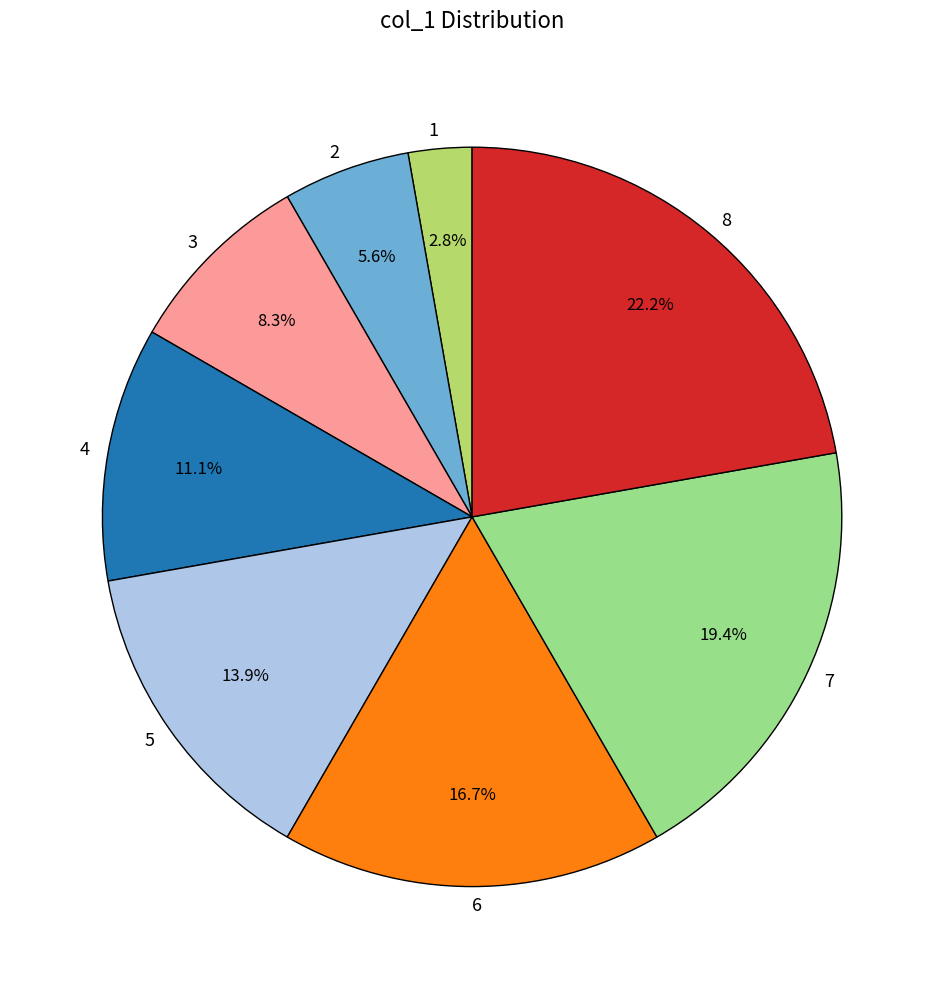

Is there any slice that represents more than half of the pie?

No